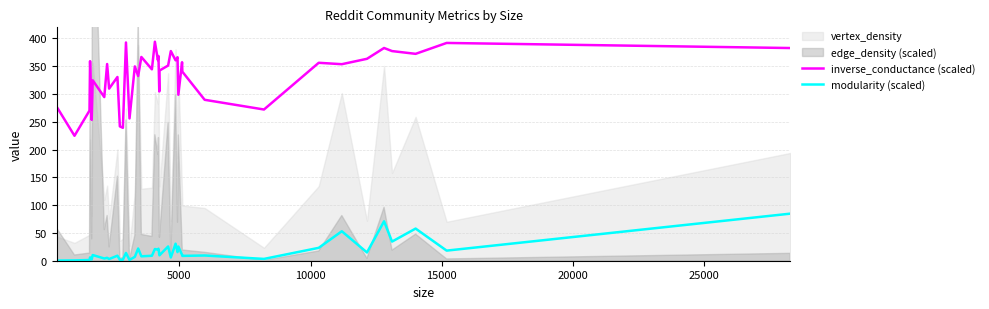

True or false: inverse_conductance (scaled) and modularity (scaled) cross at least once.

False